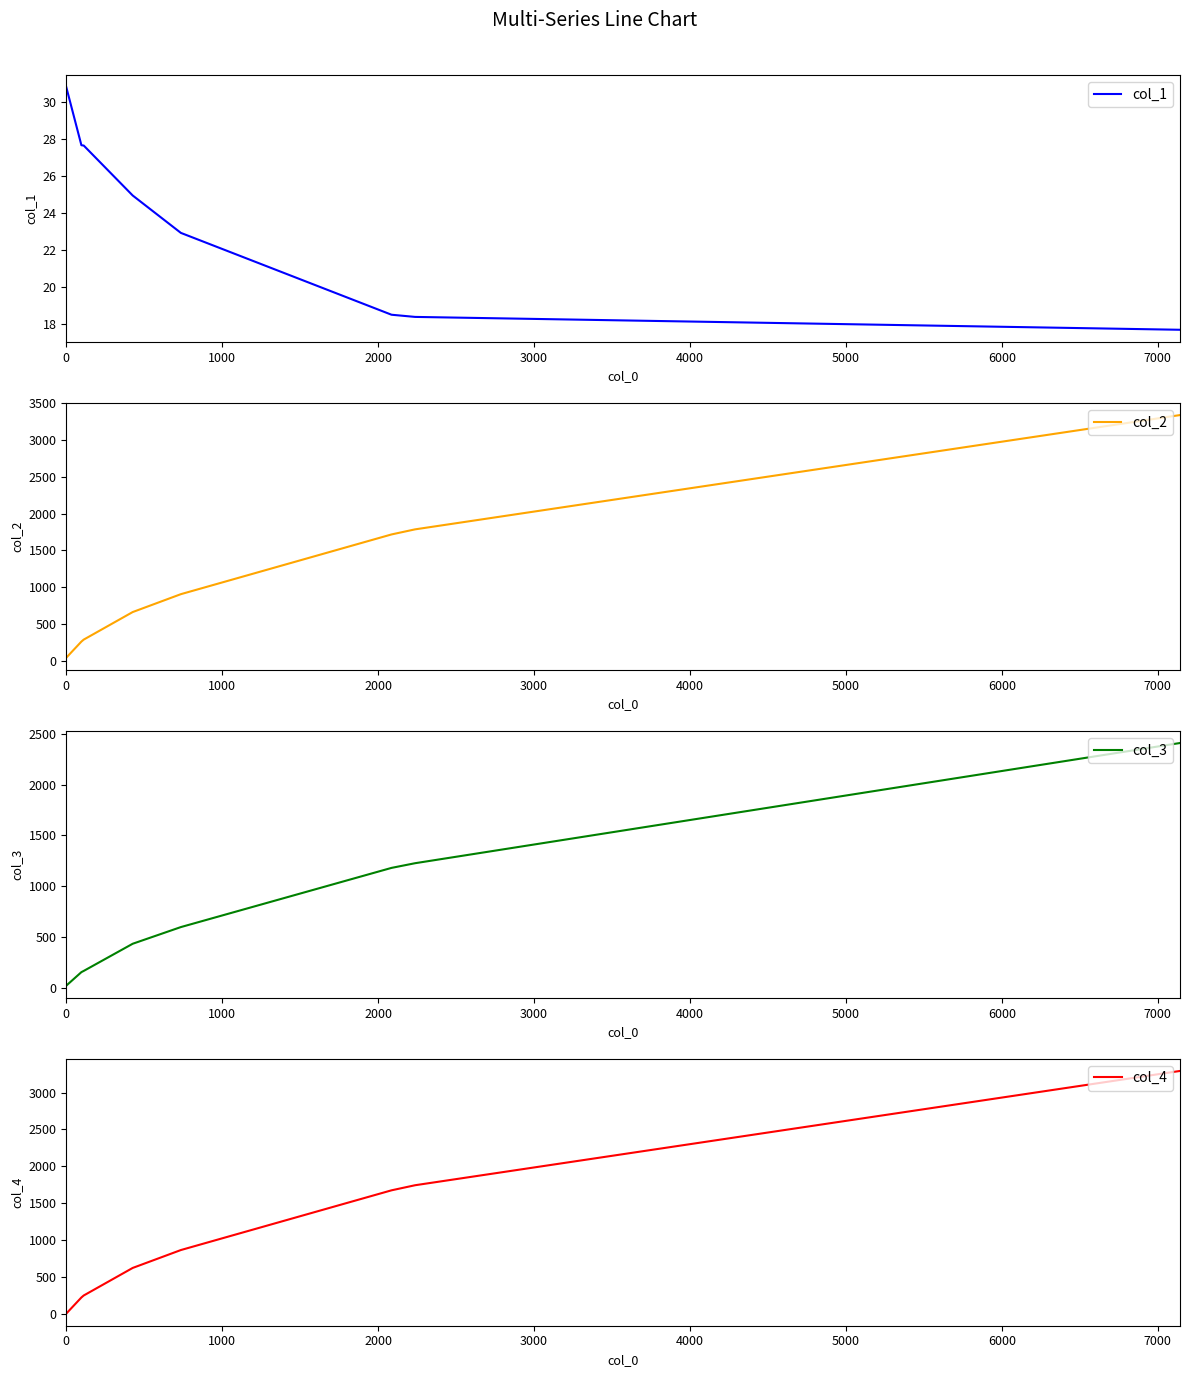

Count the number of categories in the chart.

8